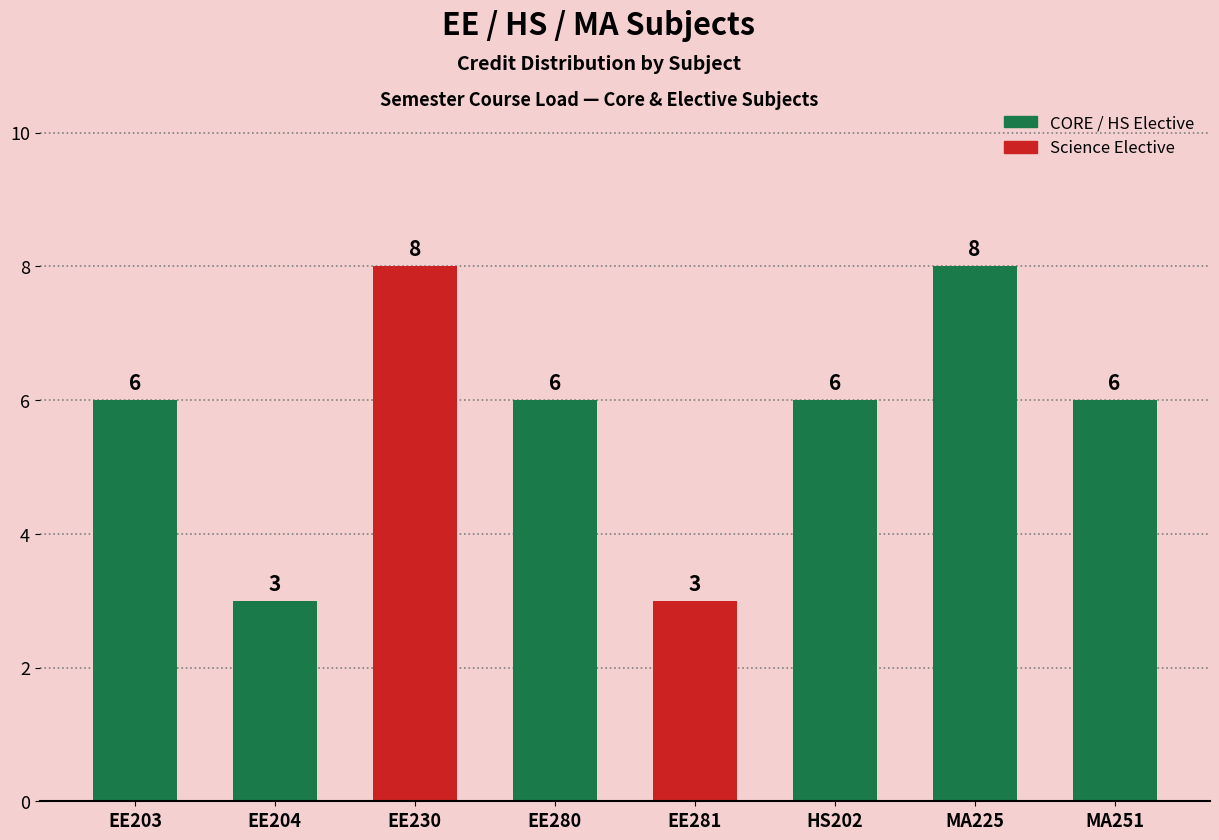

What is the minimum value shown in the chart?

3